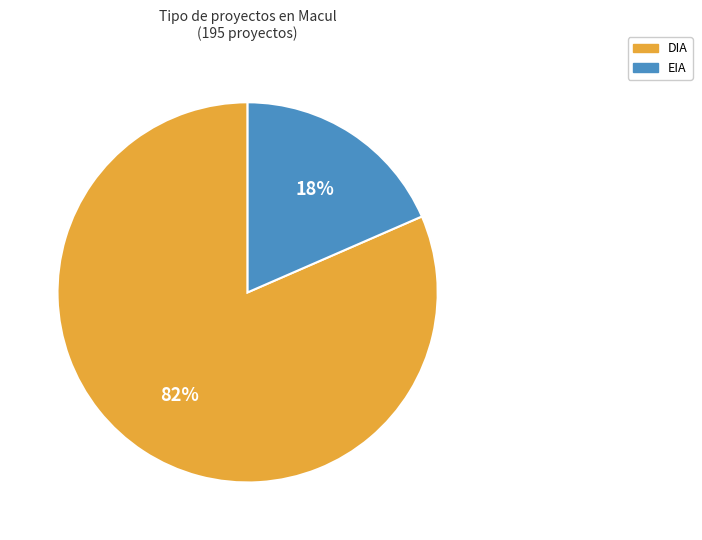

The EIA slice represents 4% of the pie. True or false?

False